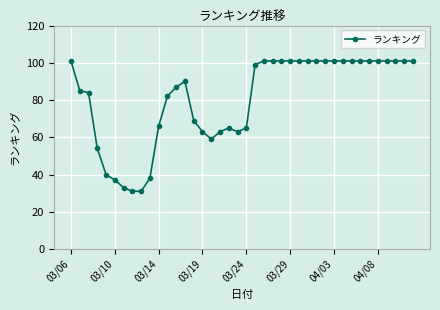

How many data points are less than 99?

20